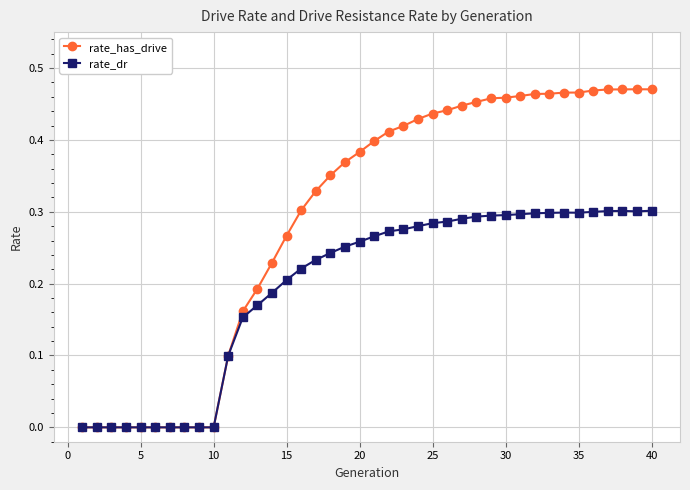

List the series in order of their overall mean, lowest first.

rate_dr, rate_has_drive